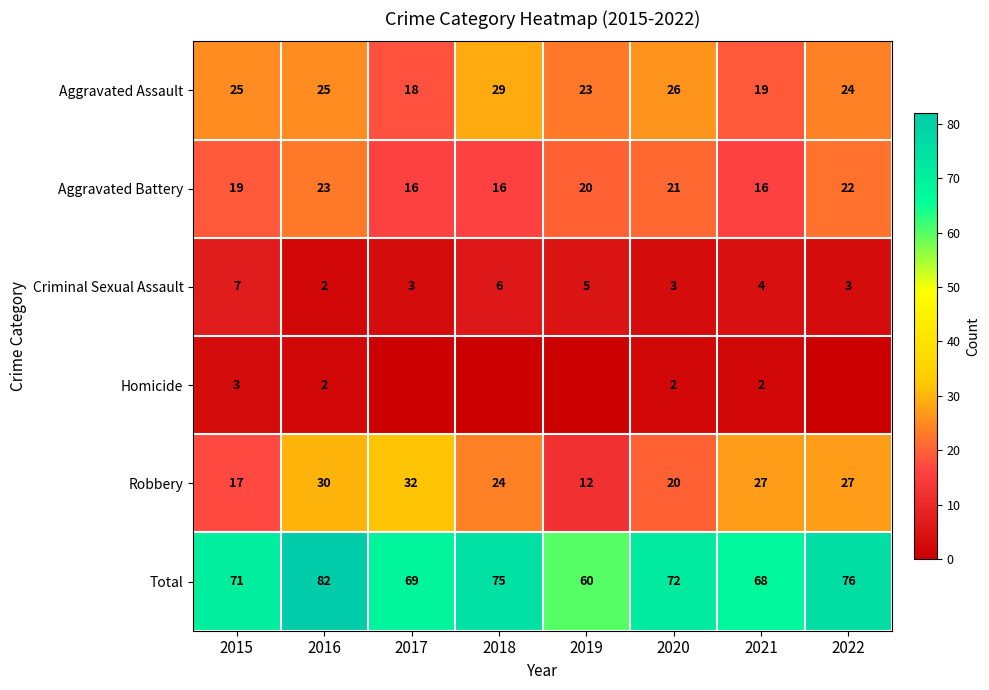

List the labels in order of Total value, largest first.

2016, 2022, 2018, 2020, 2015, 2017, 2021, 2019